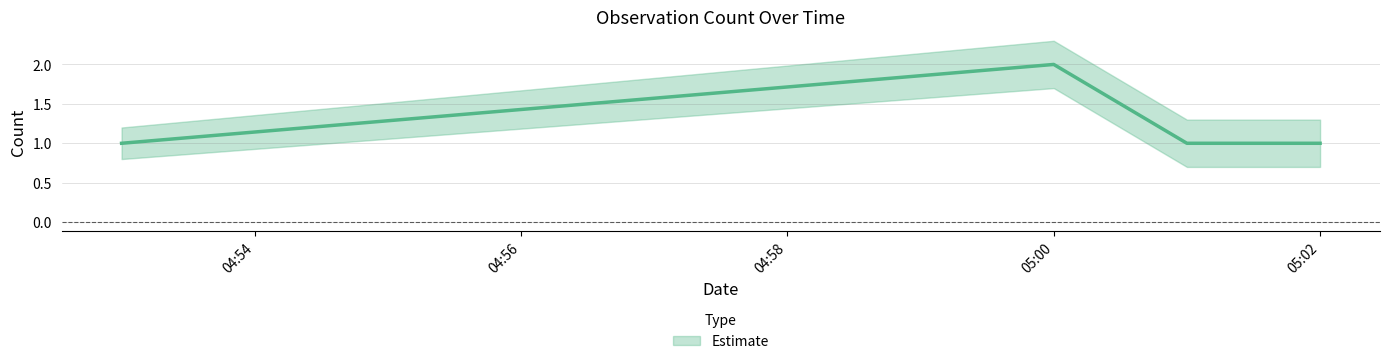

Which series changed the most between 2019-05-17 04:53:00 and 2019-05-17 05:01:00?

Estimate_lower